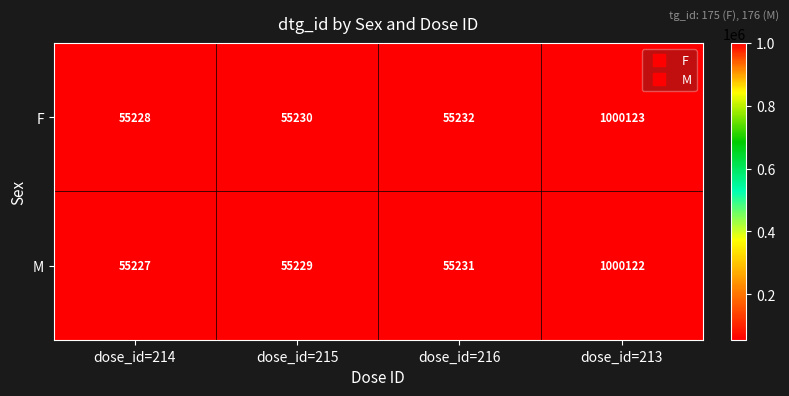

Reading left to right, what are all the values shown in this chart?

F: 55228	55230	55232	1000123
M: 55227	55229	55231	1000122